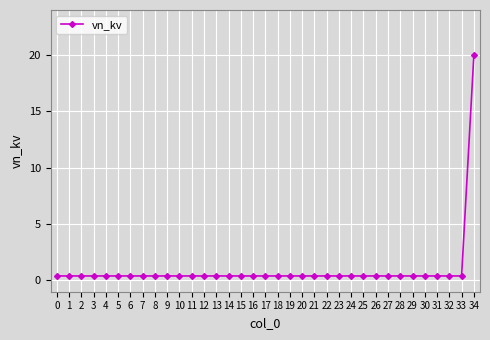

What is the sum of the values at 23 and 19?

0.8